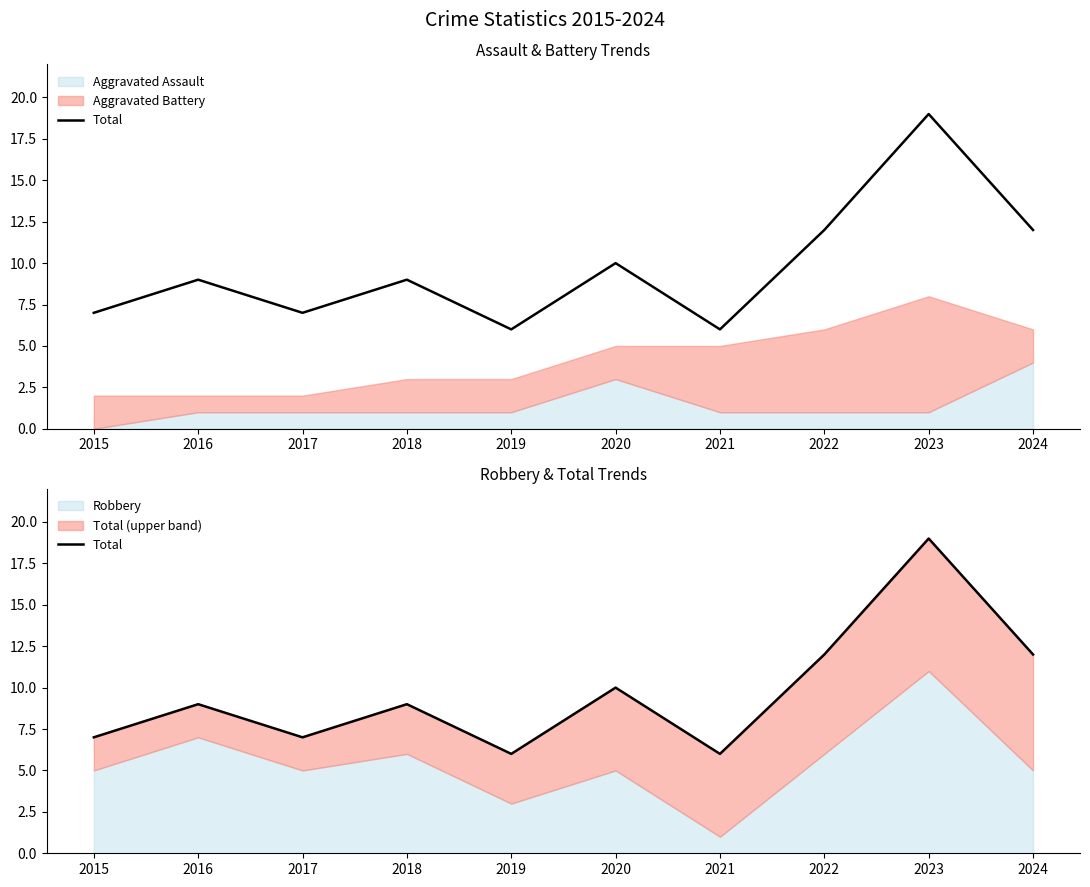

What is the maximum value shown in the chart?

19